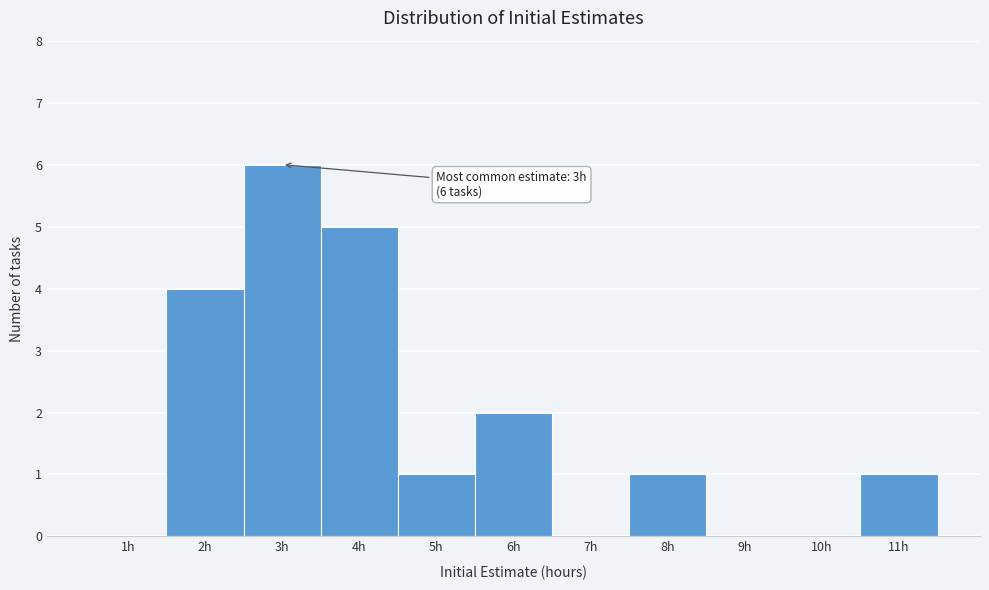

Which range on the x-axis has the tallest bar?

2.5 to 3.5